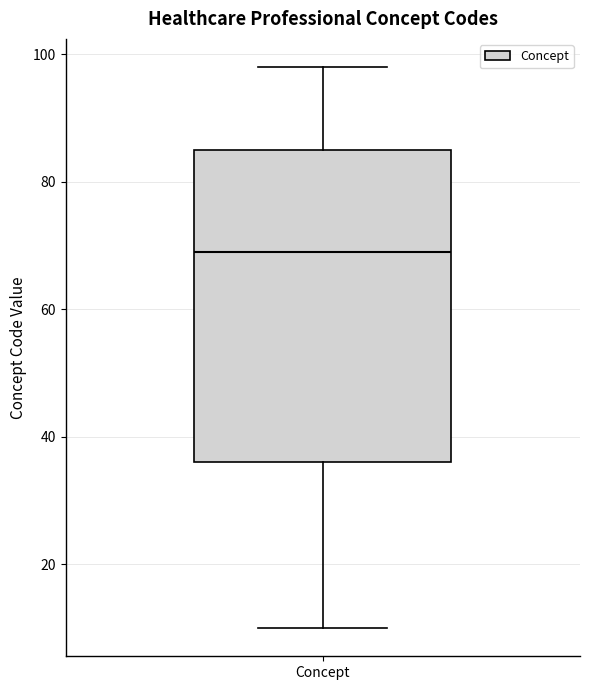

Transcribe this box plot: give where the median line is, the range the box spans, and where the two whiskers end, as read against the y-axis. The values are not printed on the chart, so give them approximately, as read against the axis.

median 70, box 36 to 86, whiskers 10 to 98